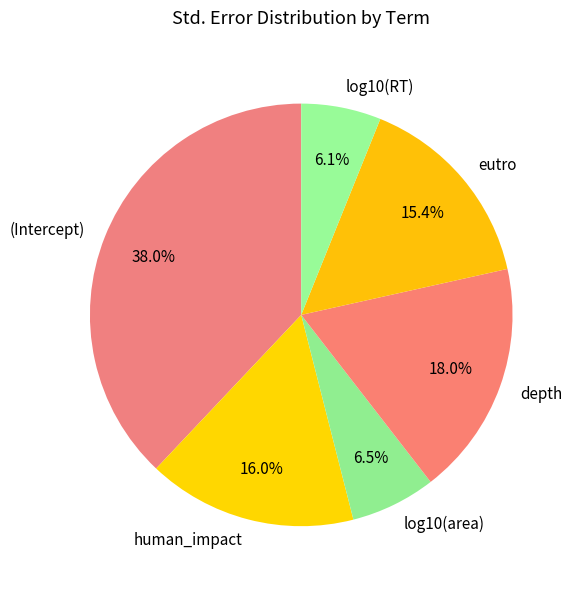

Do log10(area) and eutro together represent more than half of the pie?

No